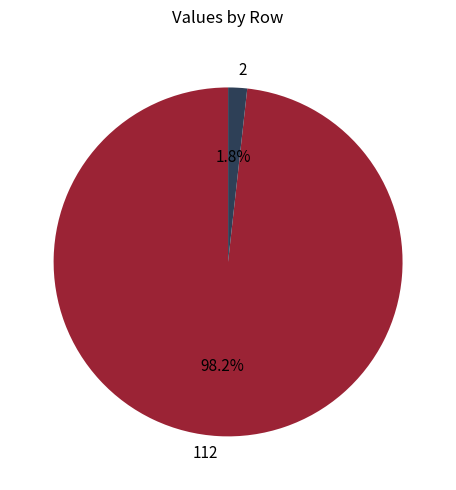

What percentage is NOT represented by 2?

98.2%